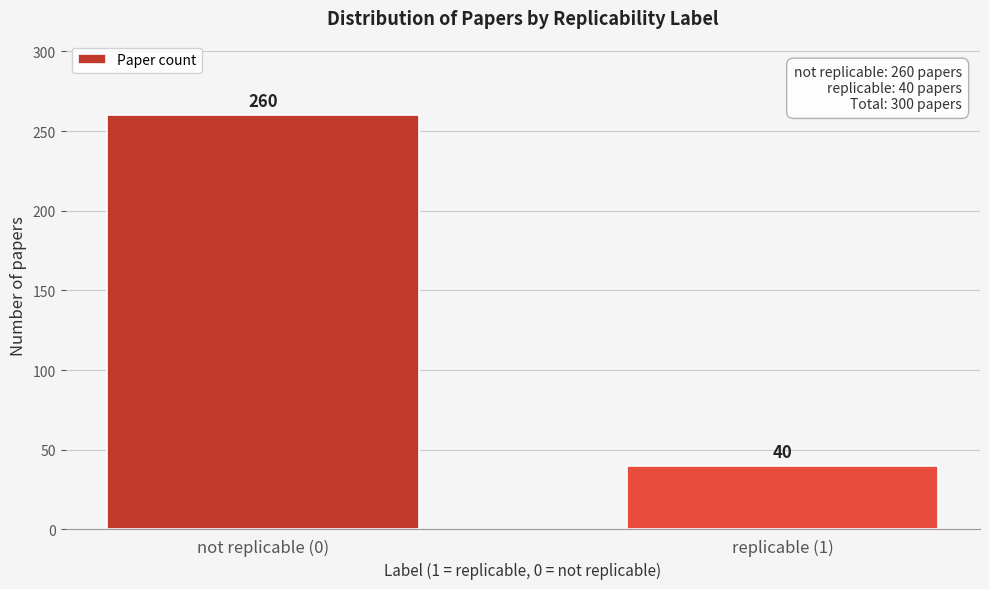

Reading right to left, extract all data points from this chart.

replicable (1)=40	not replicable (0)=260